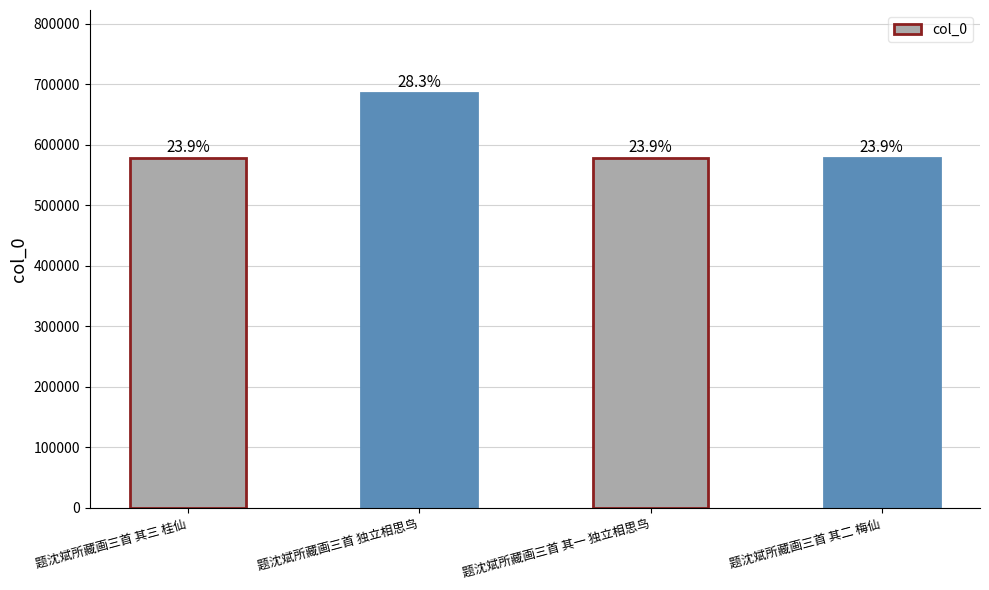

List the labels in order of value, smallest first.

题沈斌所藏画三首 其一 独立相思鸟, 题沈斌所藏画三首 其二 梅仙, 题沈斌所藏画三首 其三 桂仙, 题沈斌所藏画三首 独立相思鸟